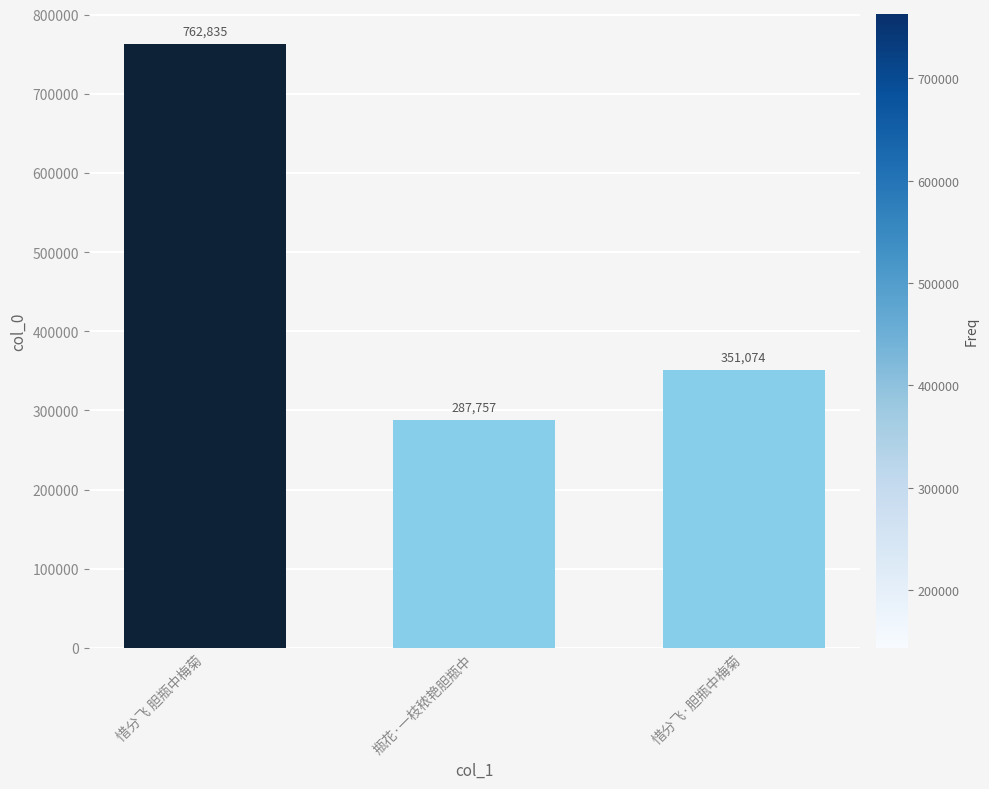

Approximately how many times larger is the value at 惜分飞 胆瓶中梅菊 compared to 瓶花·一枝秾艳胆瓶中?

2.7